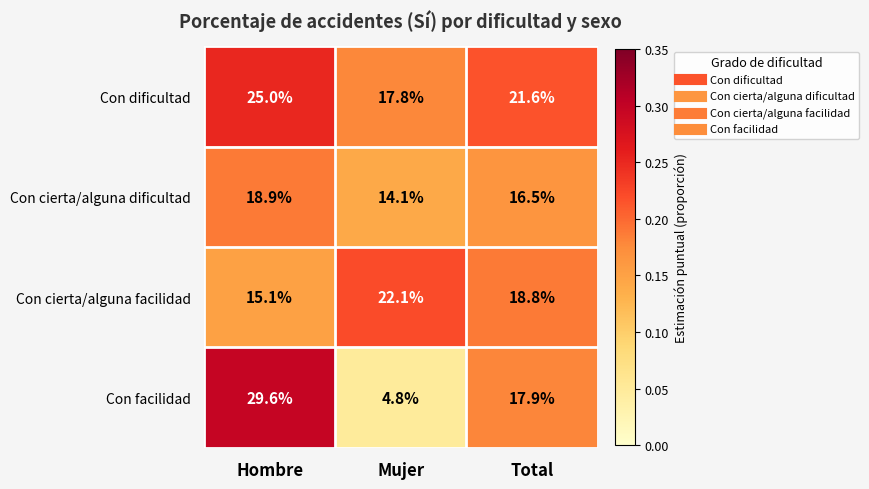

What is the difference between the highest and lowest values at Hombre?

14.5